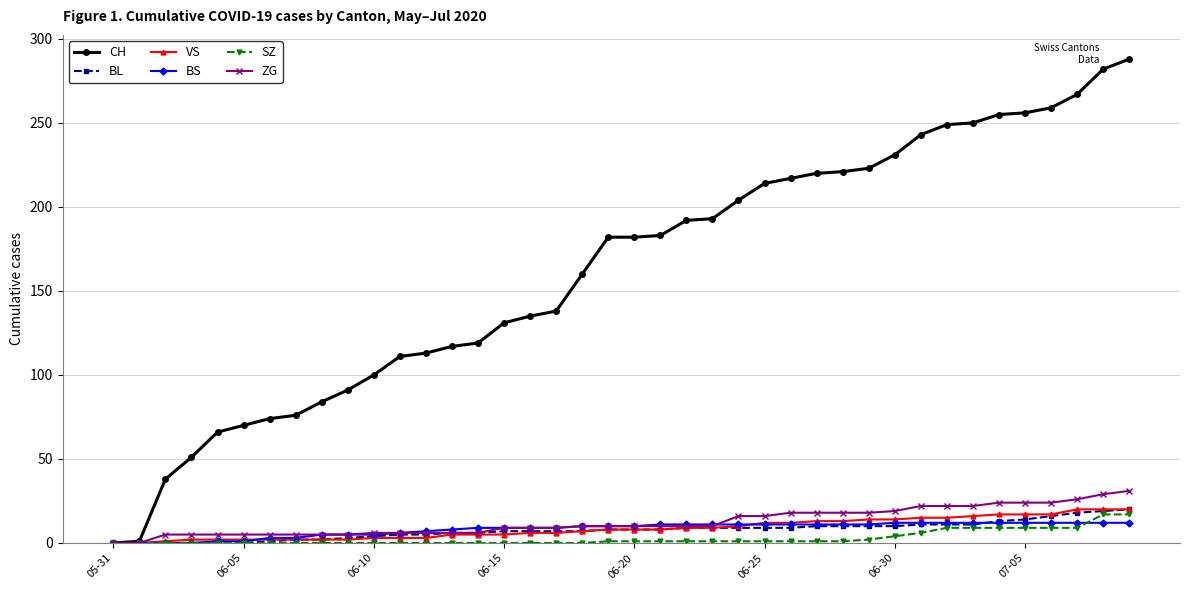

Which series has the largest total across all categories?

CH